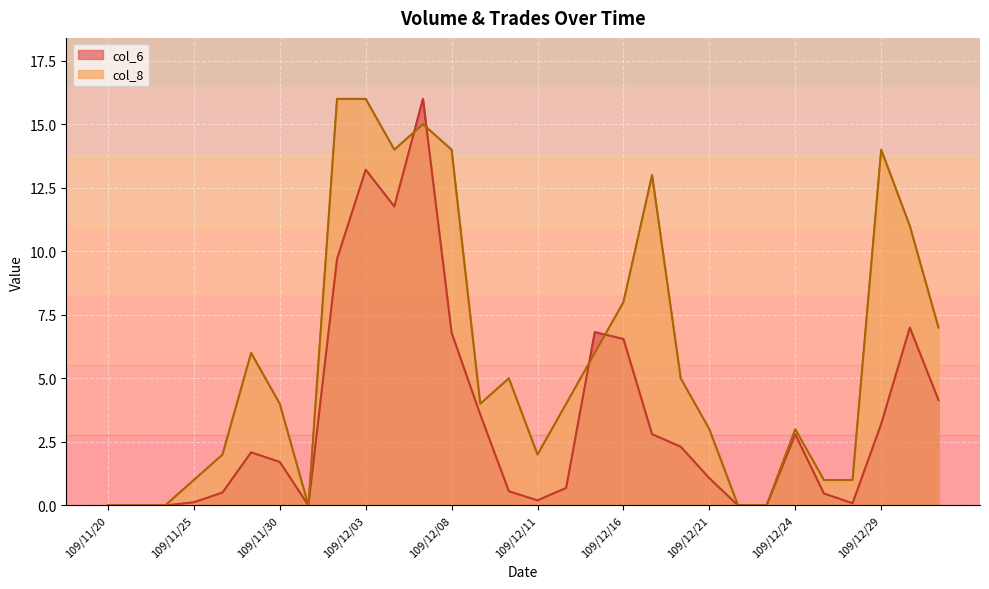

What value does the col_8 series have at 109/12/04?

14.0